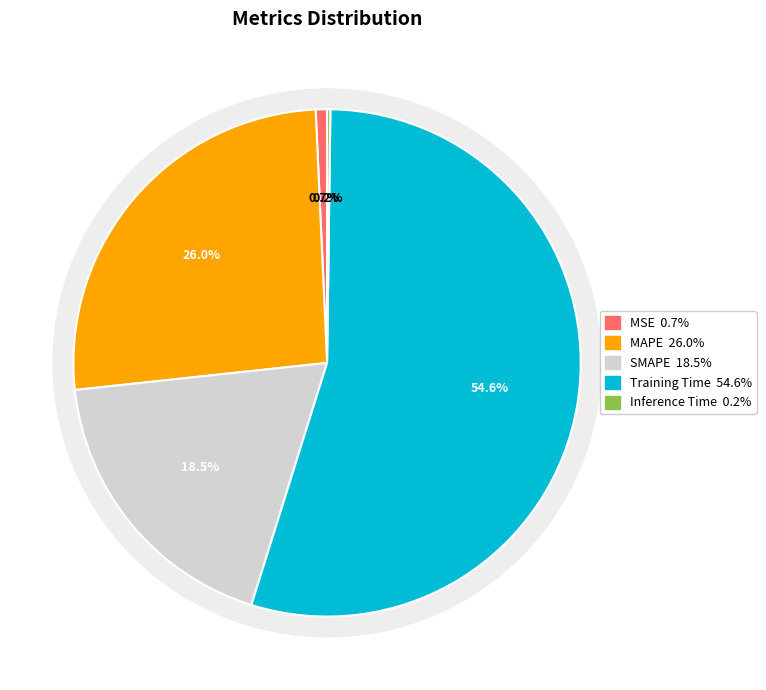

Count the number of slices in the pie.

5